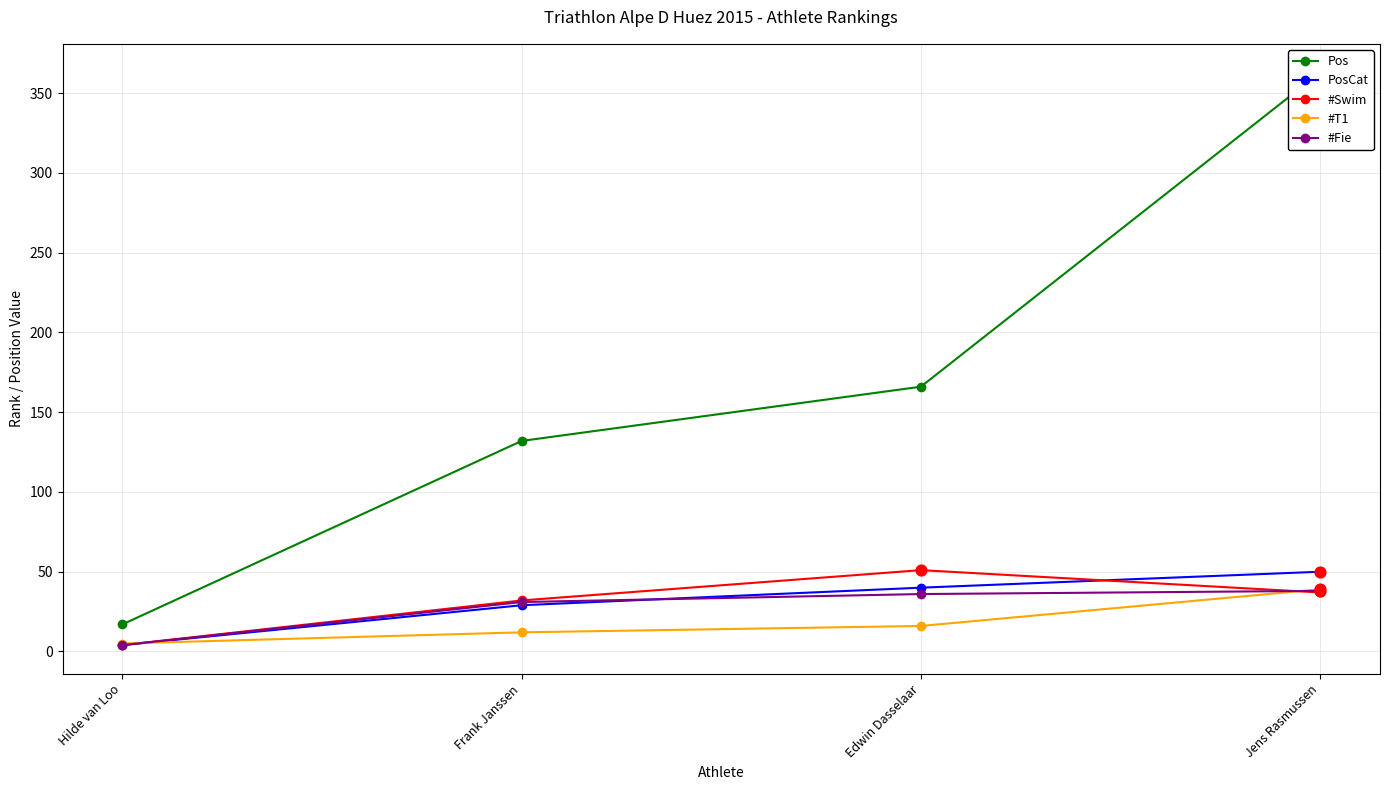

Is the value of Pos at Edwin Dasselaar greater than the value of #Swim at Jens Rasmussen?

Yes